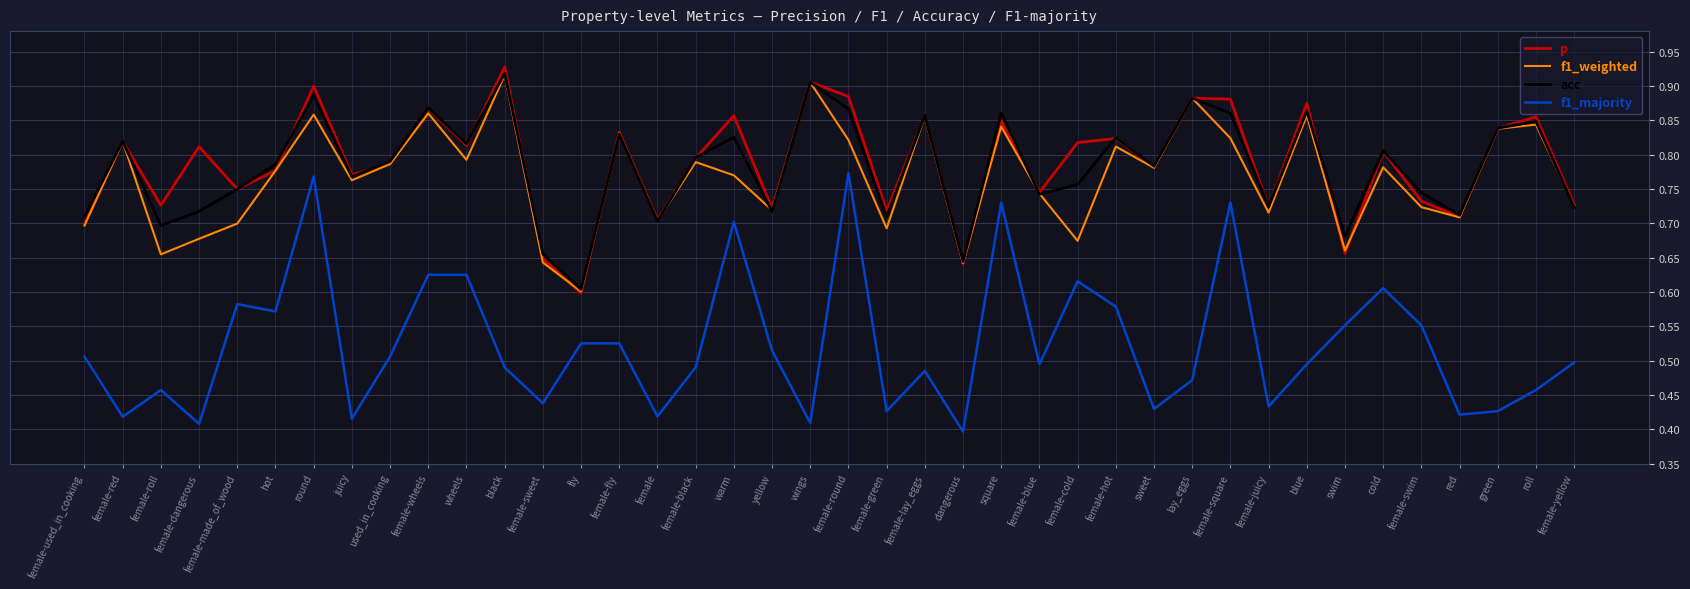

What are all the series names shown in the legend?

p, f1_weighted, acc, f1_majority